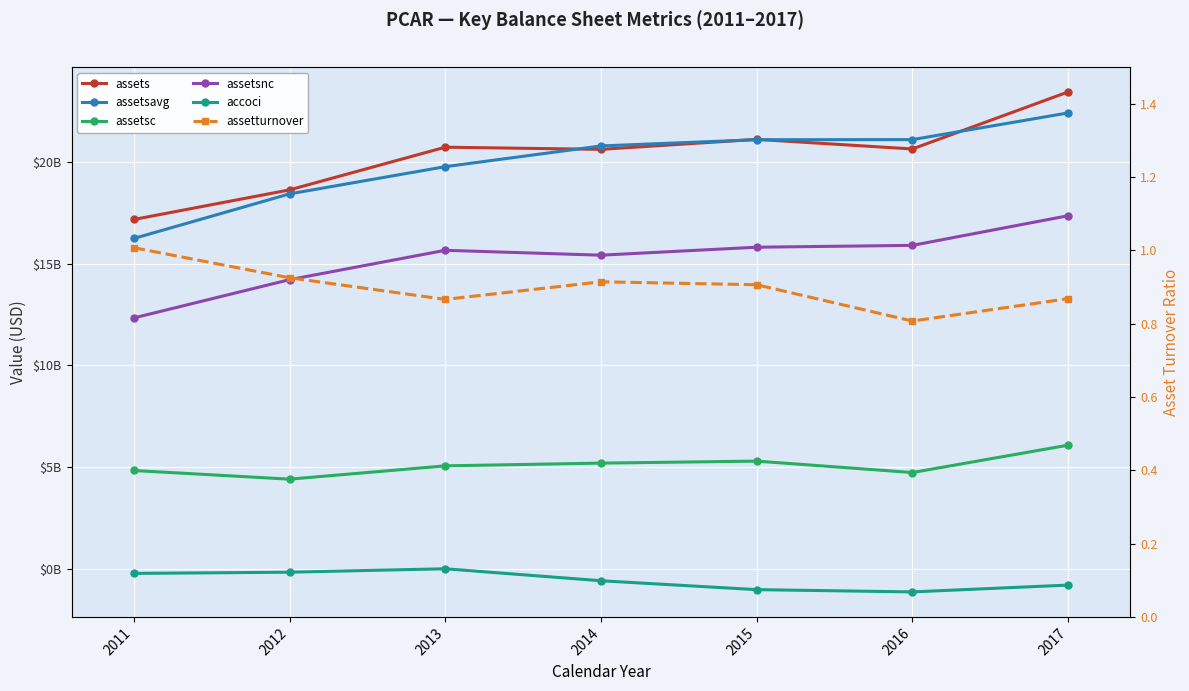

Which has a higher value, 2014 or 2015?

2015